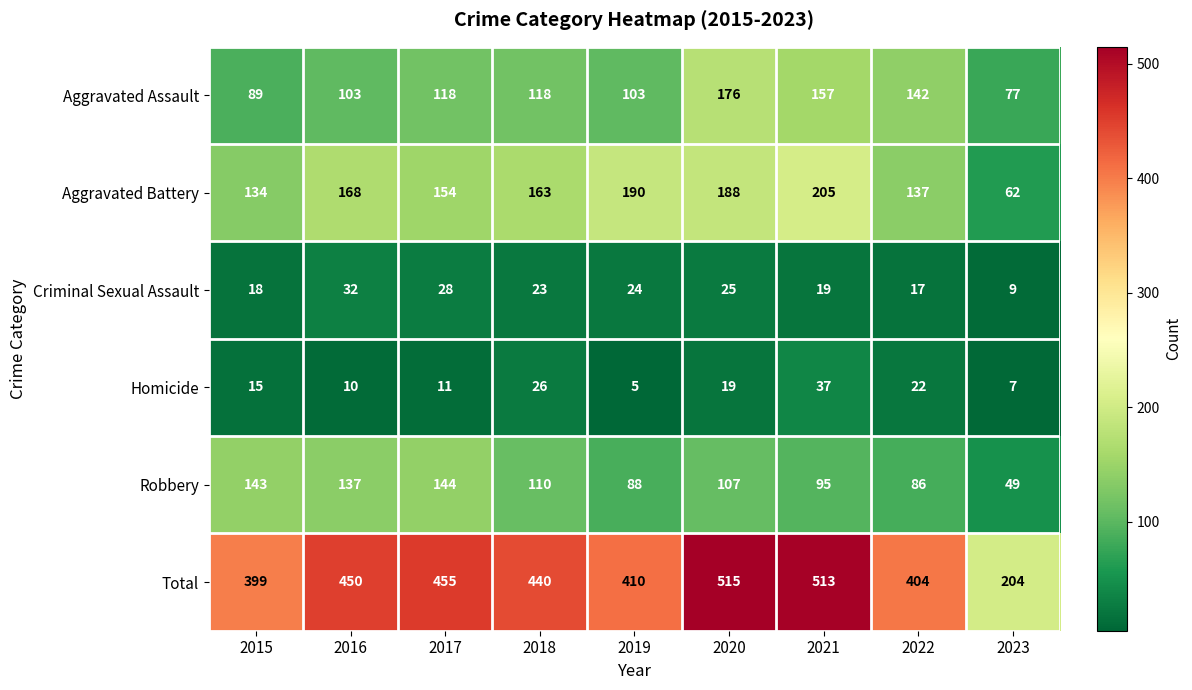

Which series has the largest total across all categories?

Total